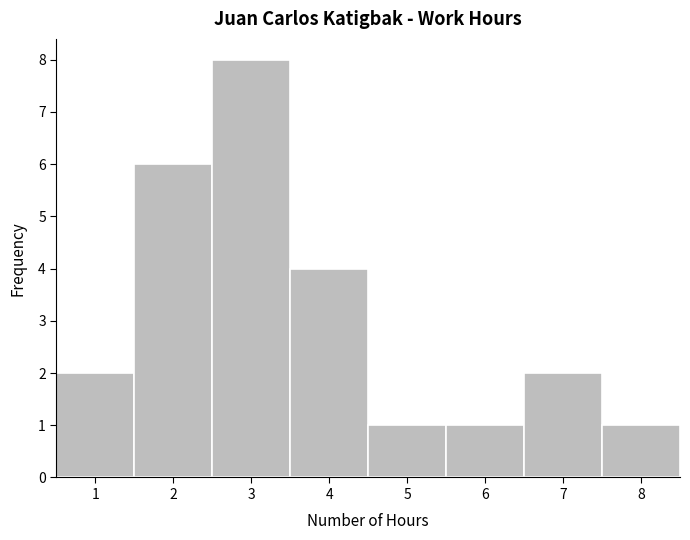

Reading left to right, list every bar in this chart as the range it spans on the x-axis followed by its height. The values are not printed on the chart, so give them approximately, as read against the axis.

0.5 to 1.5: 2
1.5 to 2.5: 6
2.5 to 3.5: 8
3.5 to 4.5: 4
4.5 to 5.5: 1
5.5 to 6.5: 1
6.5 to 7.5: 2
7.5 to 8.5: 1